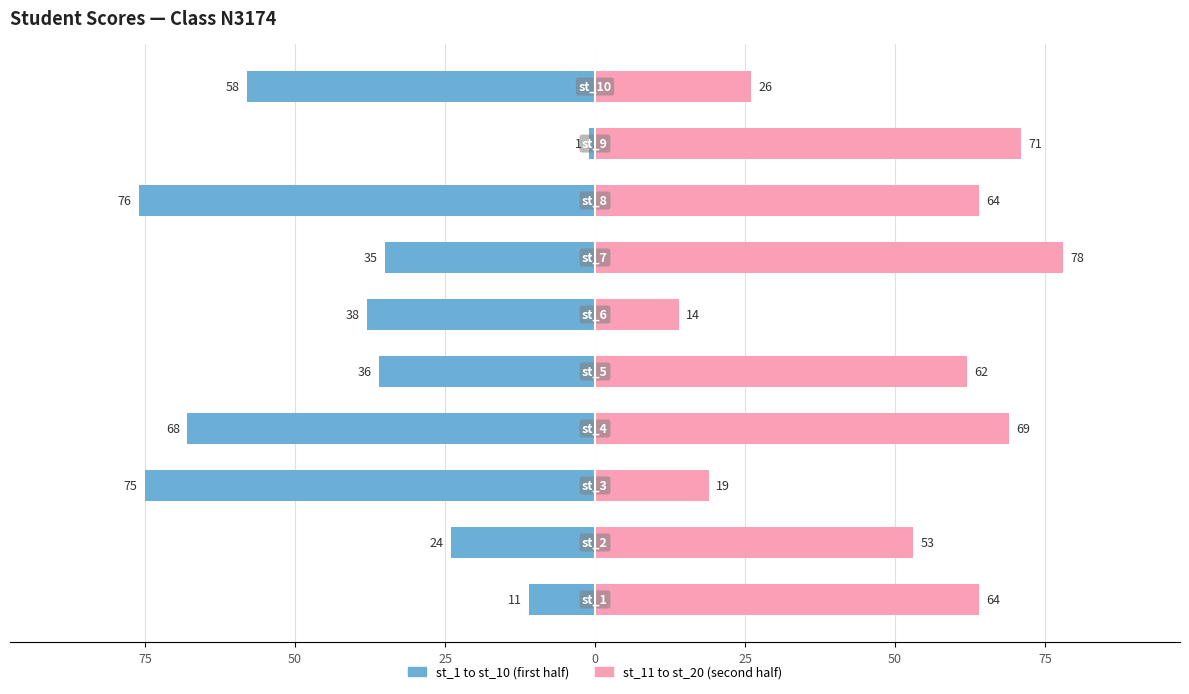

How many bars are there in total?

20